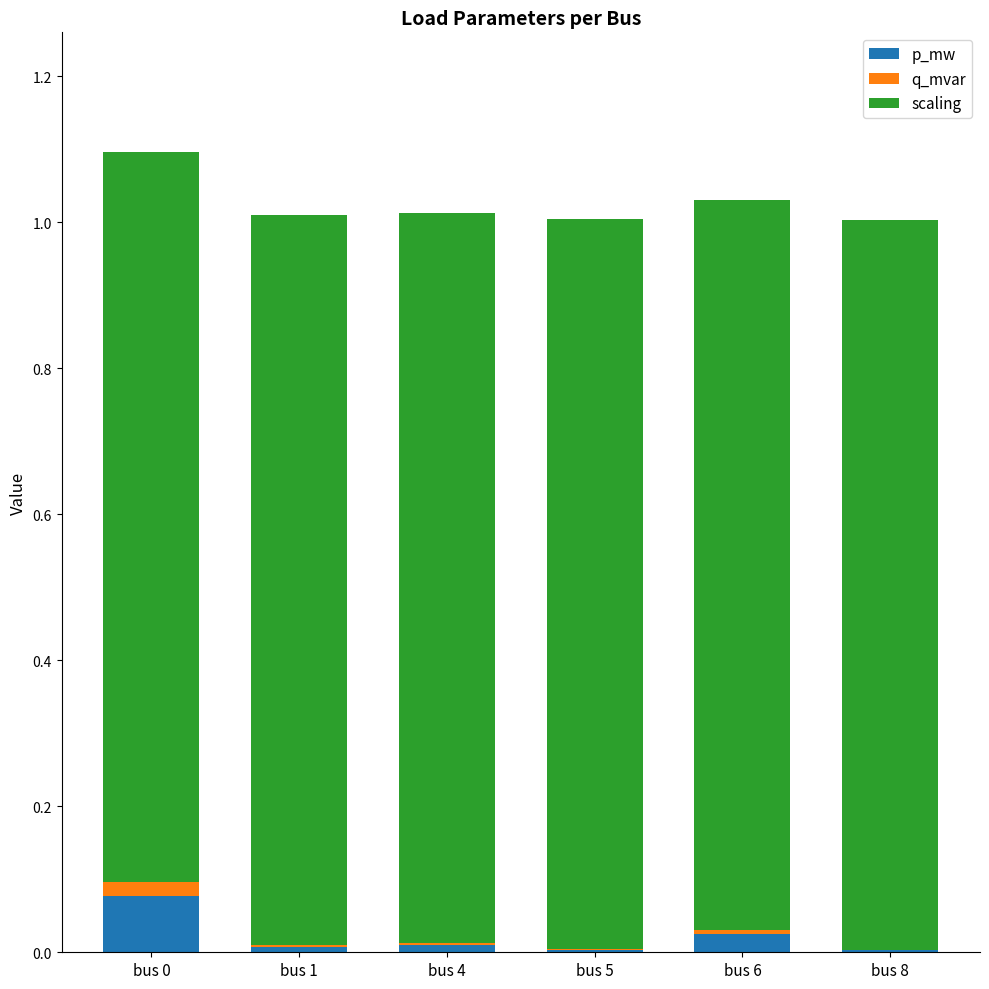

Is it true that p_mw equals 0.0 at bus 0?

False